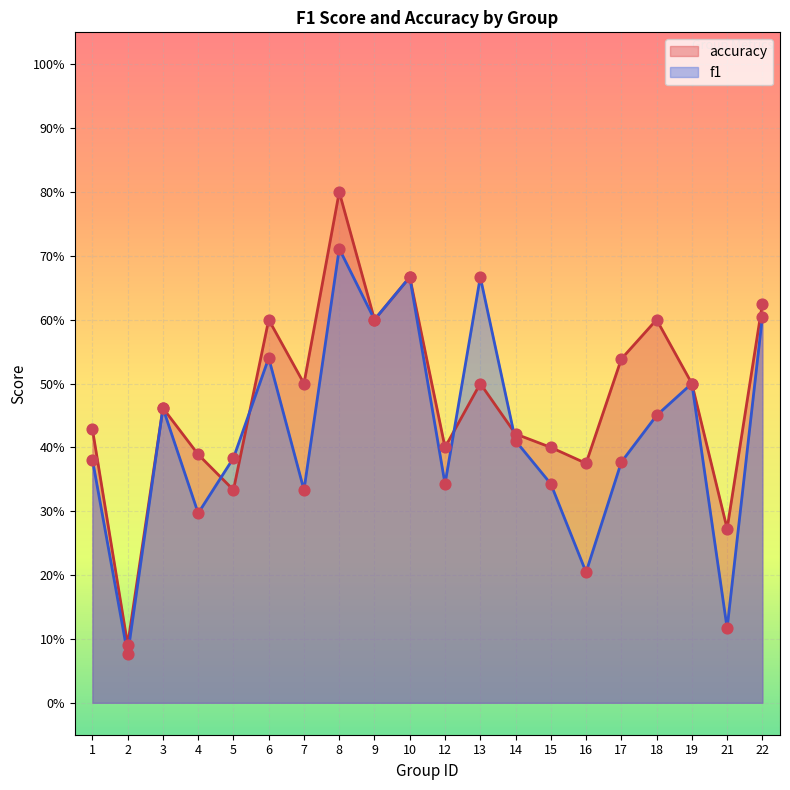

Which series has the largest total across all categories?

accuracy